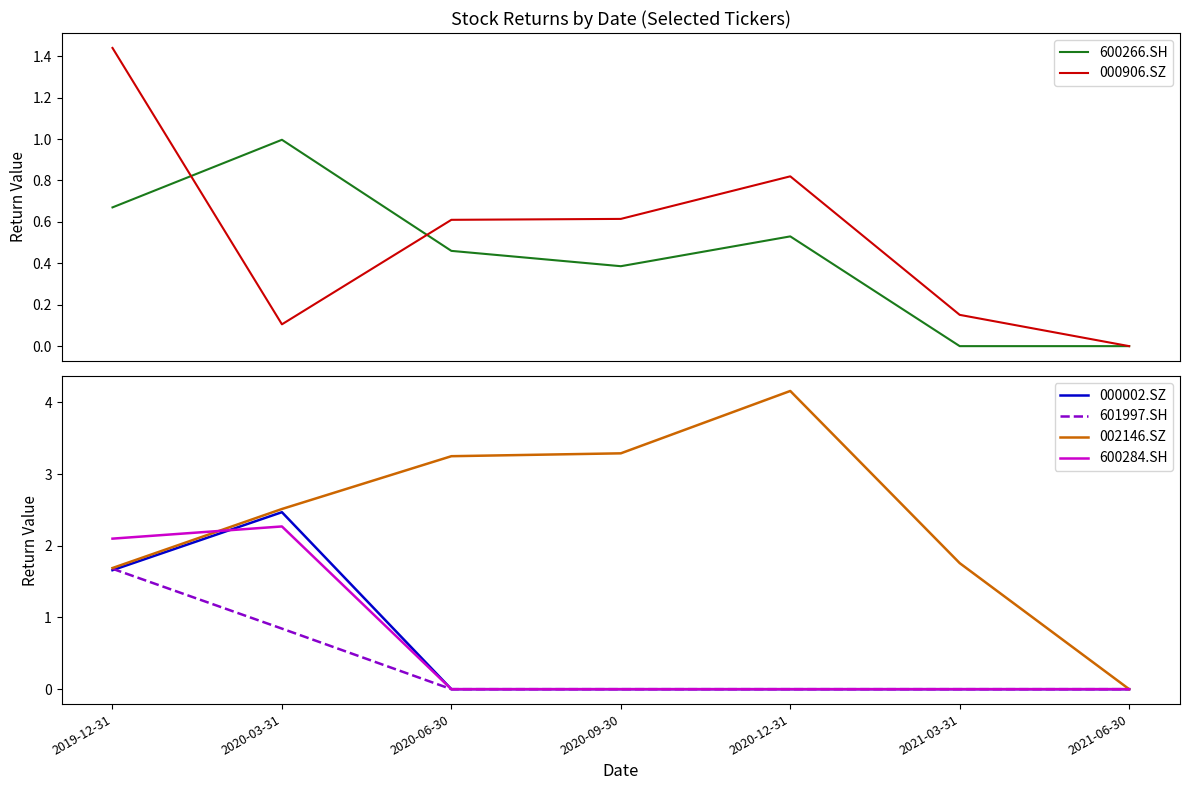

Is this an area chart (filled region under the line)?

No